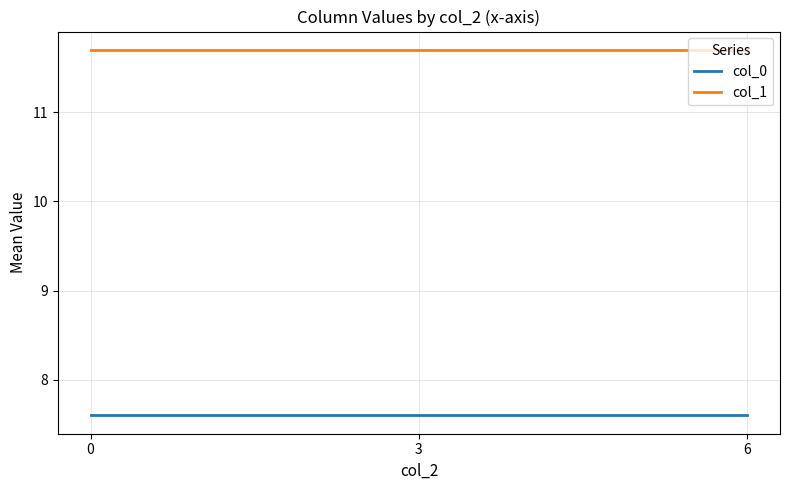

Rank the series by their maximum value, from lowest to highest.

col_0, col_1